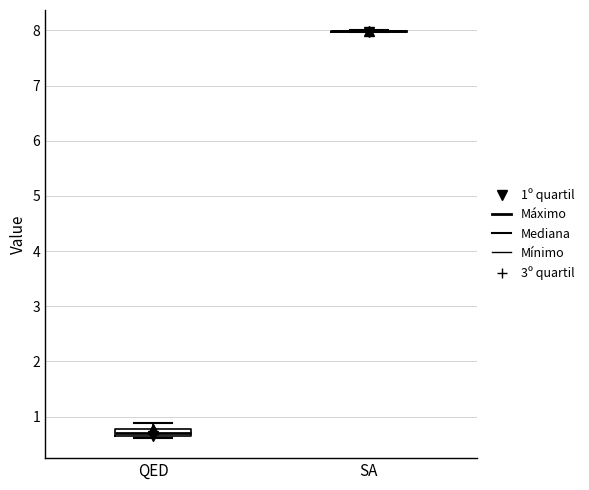

Where does the upper whisker of the box for QED end on the y-axis? The values are not printed on the chart, so give them approximately, as read against the axis.

0.9